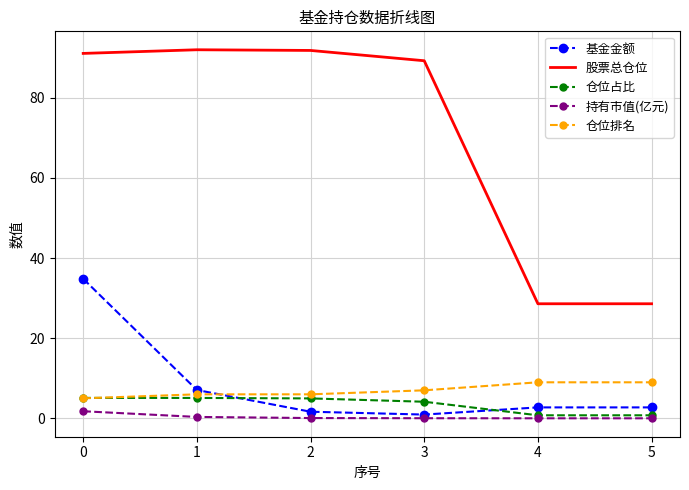

Where is 仓位排名 nearest to the value 7?

3